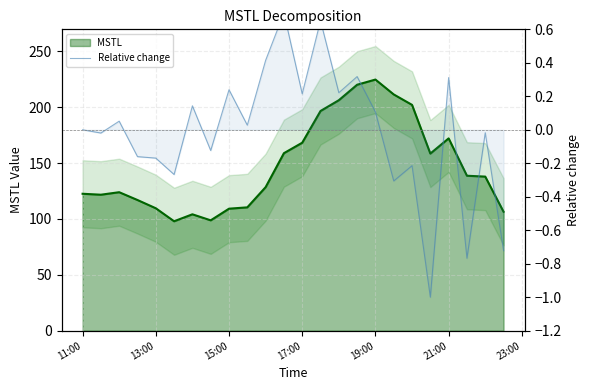

What is the change in value from 15:00 to 20?

+0.3